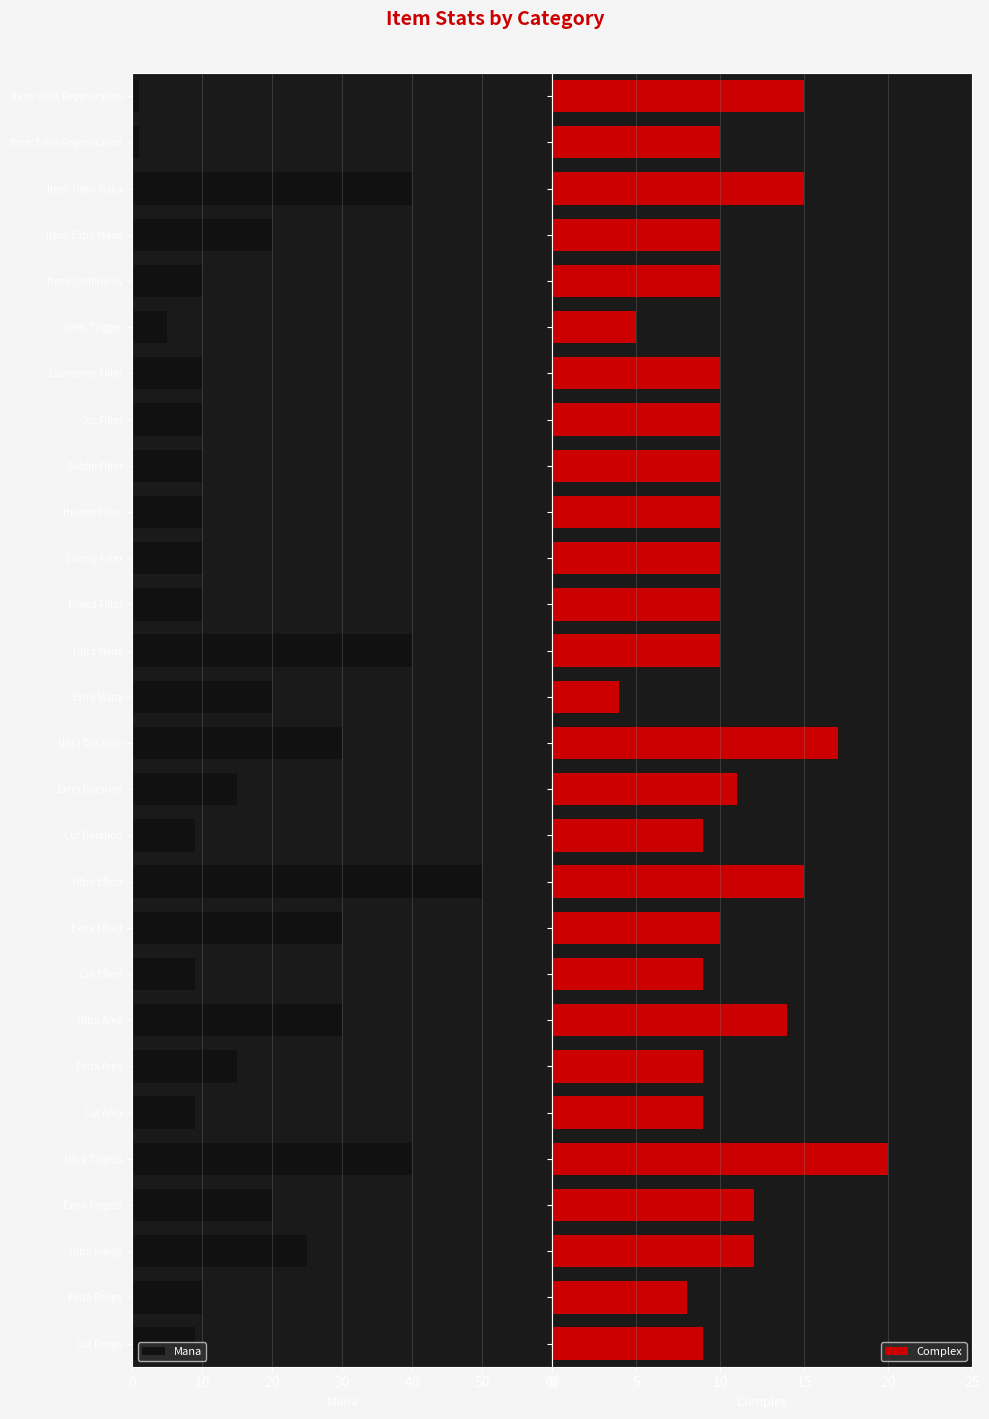

What is the difference between the maximum and second lowest values in the Complex series?

15